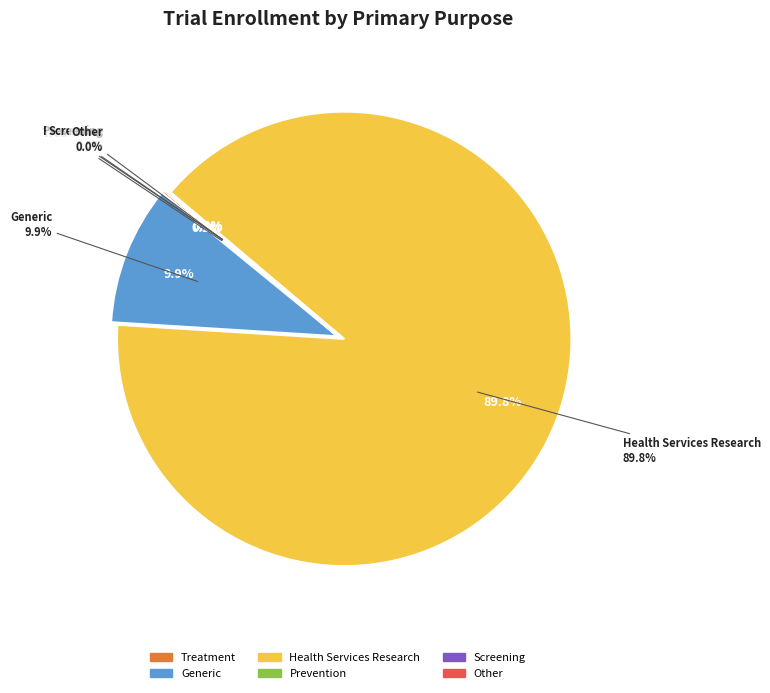

Is the sum of Health Services Research and Generic greater than half?

Yes